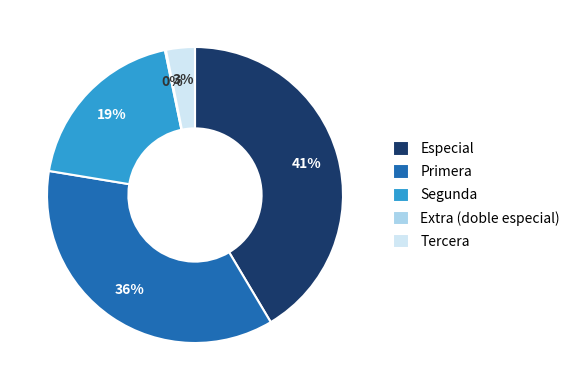

To the nearest percent, what is the difference between the Tercera and Segunda slice percentages?

16%